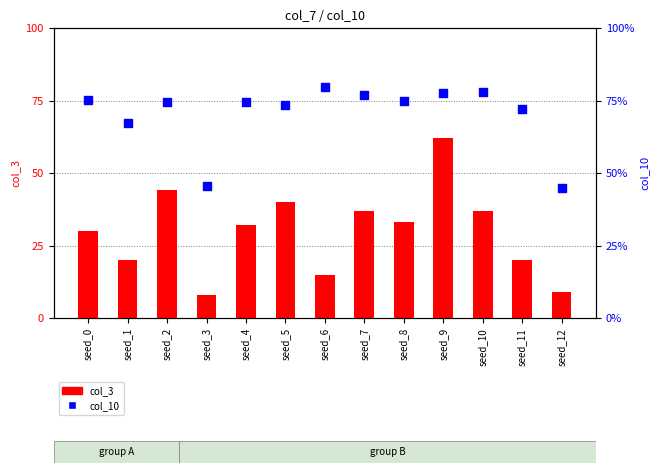

What is the total value across all series at seed_2?

44.7